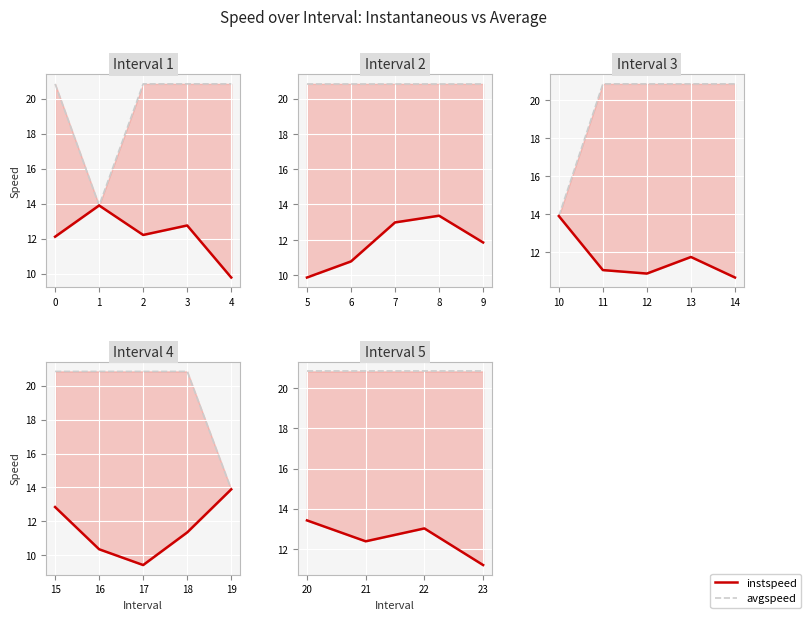

Count the number of data series in this chart.

2